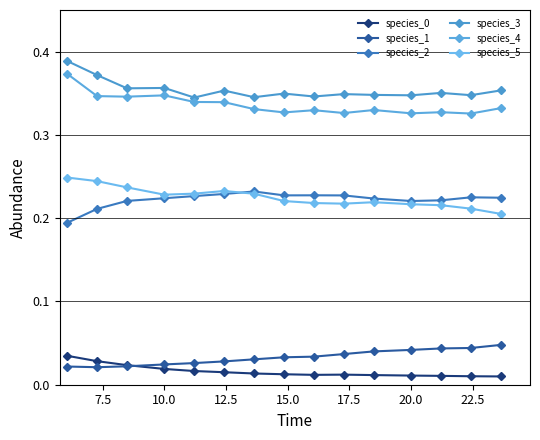

Count the number of categories in the chart.

15